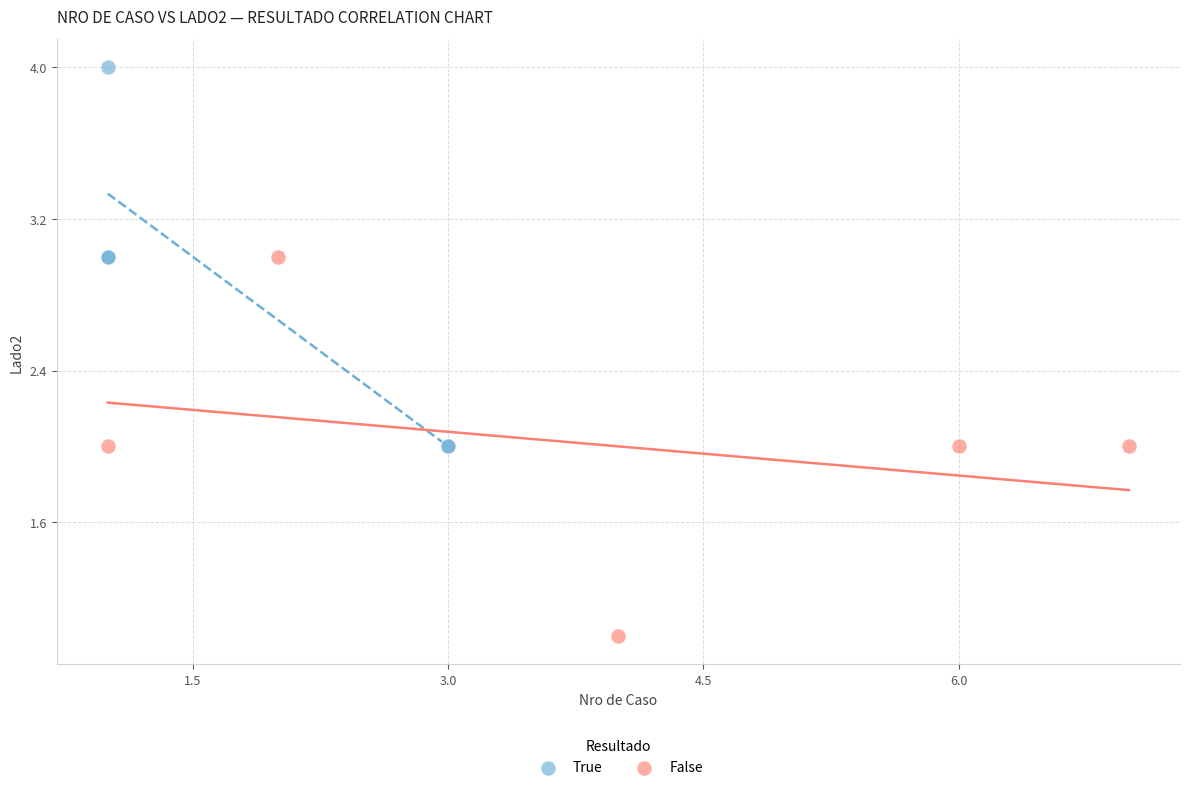

Which series contains the lowest Y value?

False